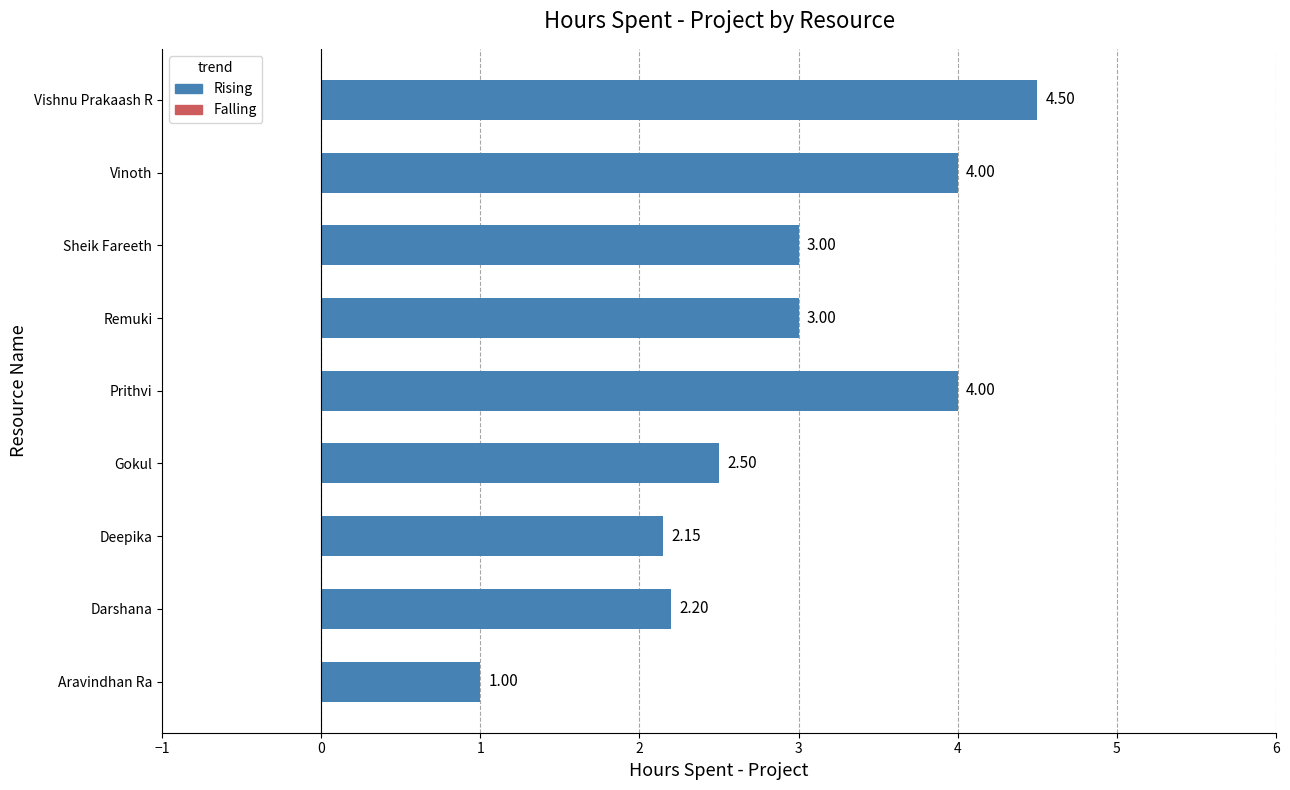

What is the sum of all values?

26.4